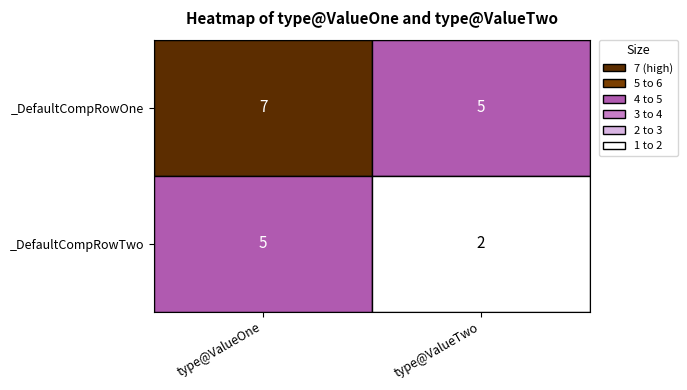

Reading left to right, extract all data points from this chart.

_DefaultCompRowOne: 7	5
_DefaultCompRowTwo: 5	2